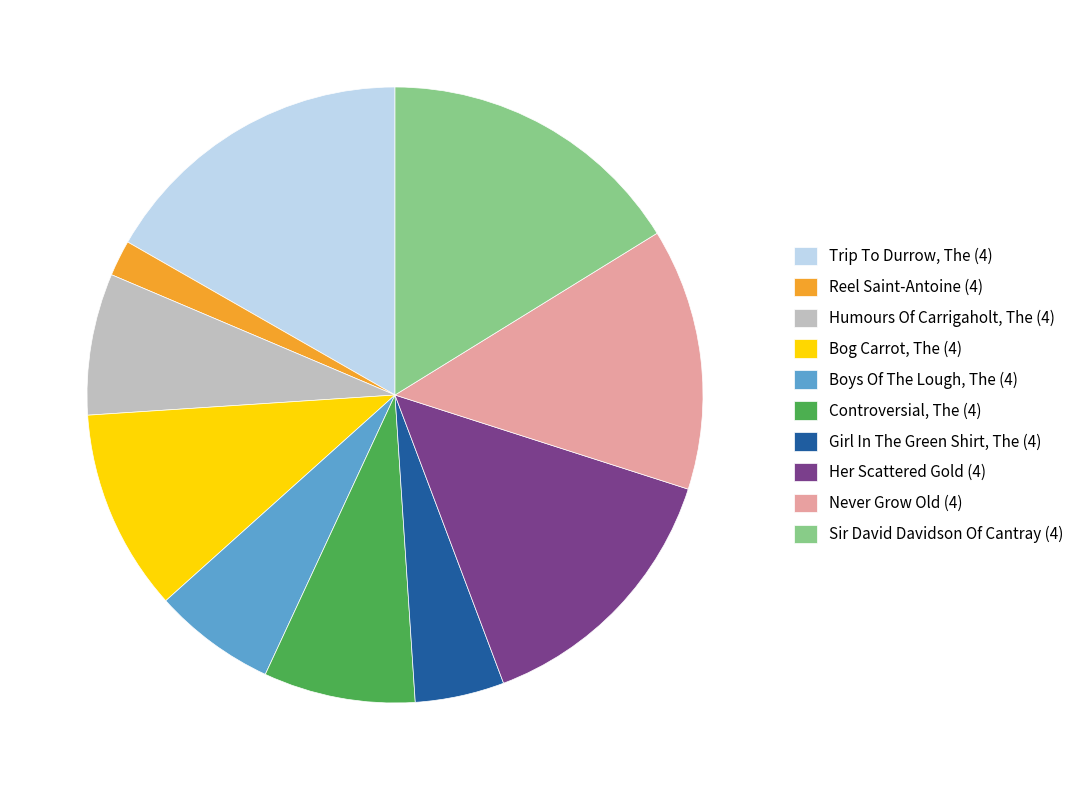

Do Girl In The Green Shirt, The (4) and Controversial, The (4) together represent more than half of the pie?

No